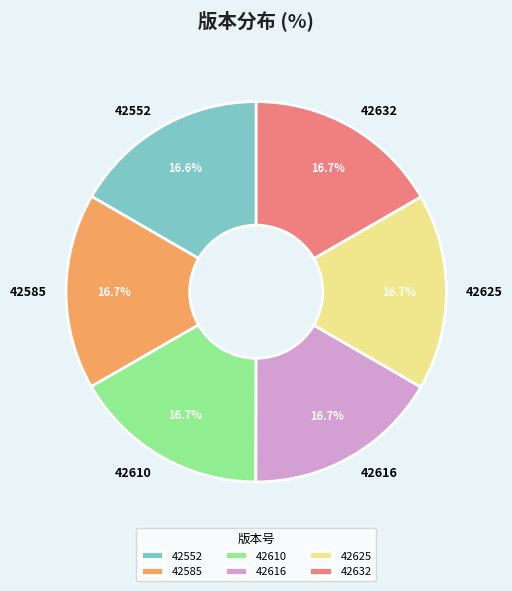

Combined, do 42625 and 42632 account for over 50%?

No